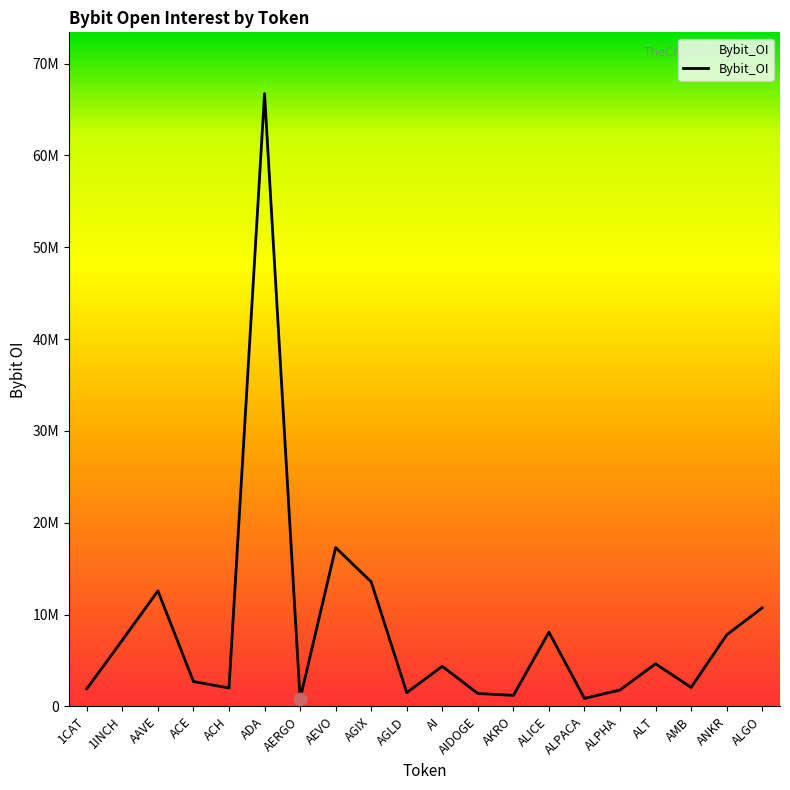

What is the ratio of the value at ACE to the value at AI?

0.6